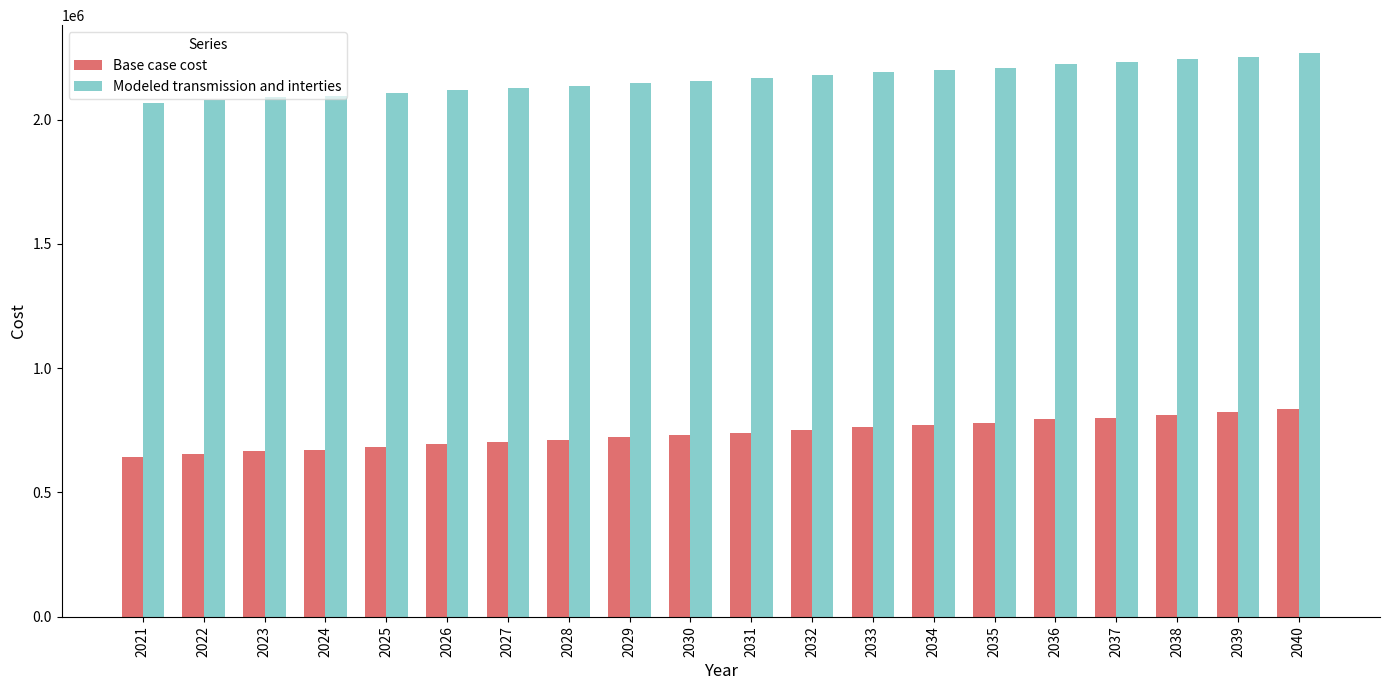

True or false: Base case cost has a value of 411290.5 at 2040.

False